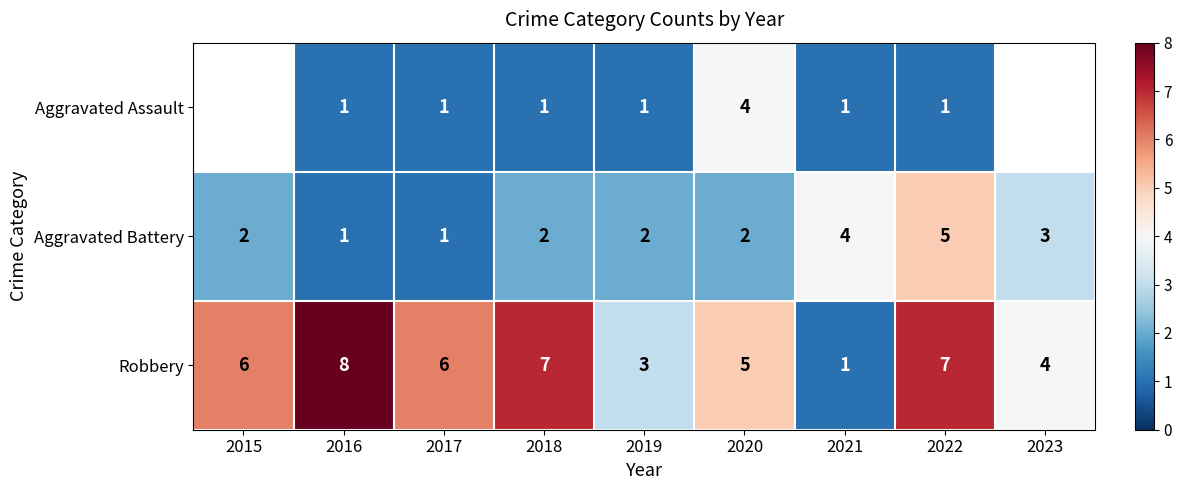

What is the total value across all series at 2021?

6